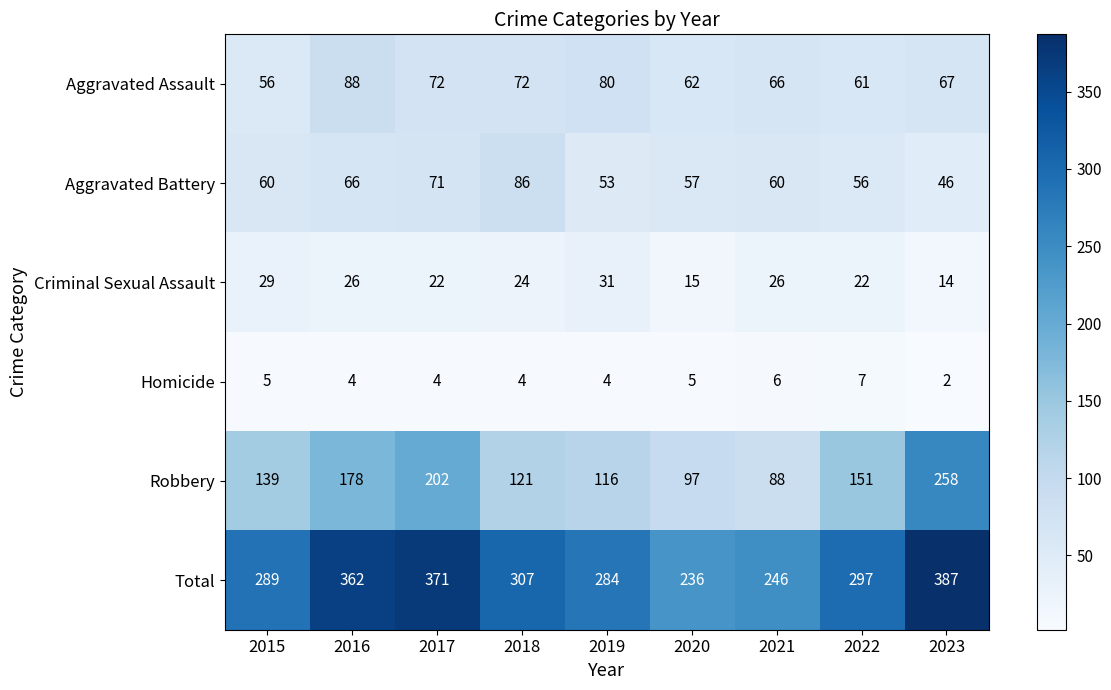

Where is Robbery nearest to the value 173?

2016